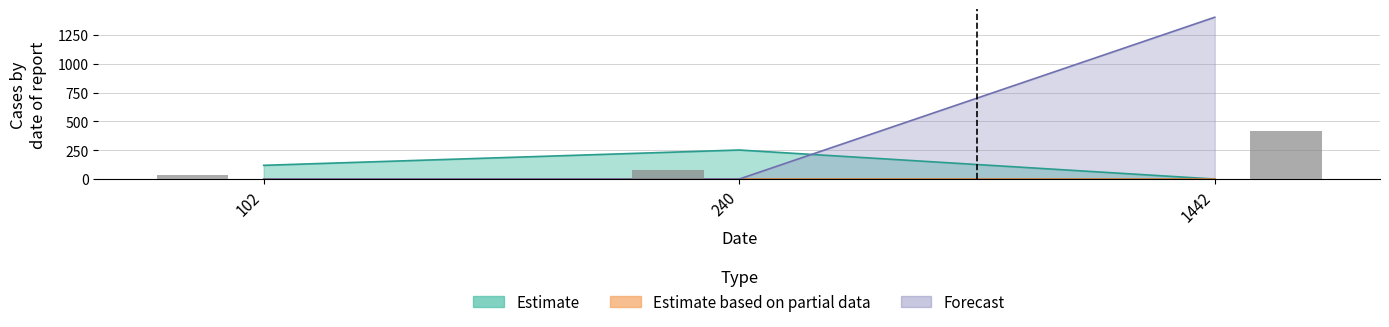

Is it true that Forecast equals 1404.0 at 1442?

True